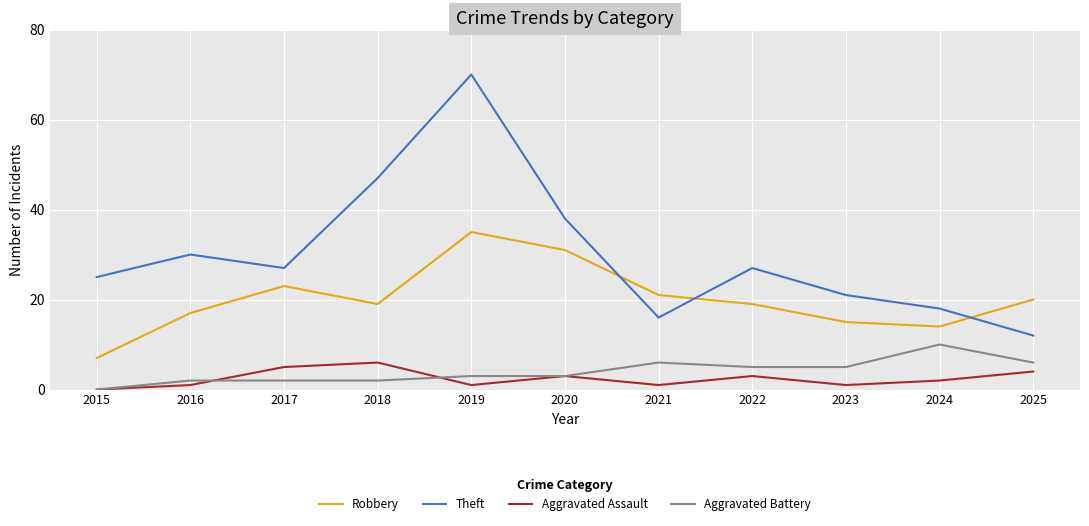

True or false: Robbery and Aggravated Assault intersect in this chart.

False